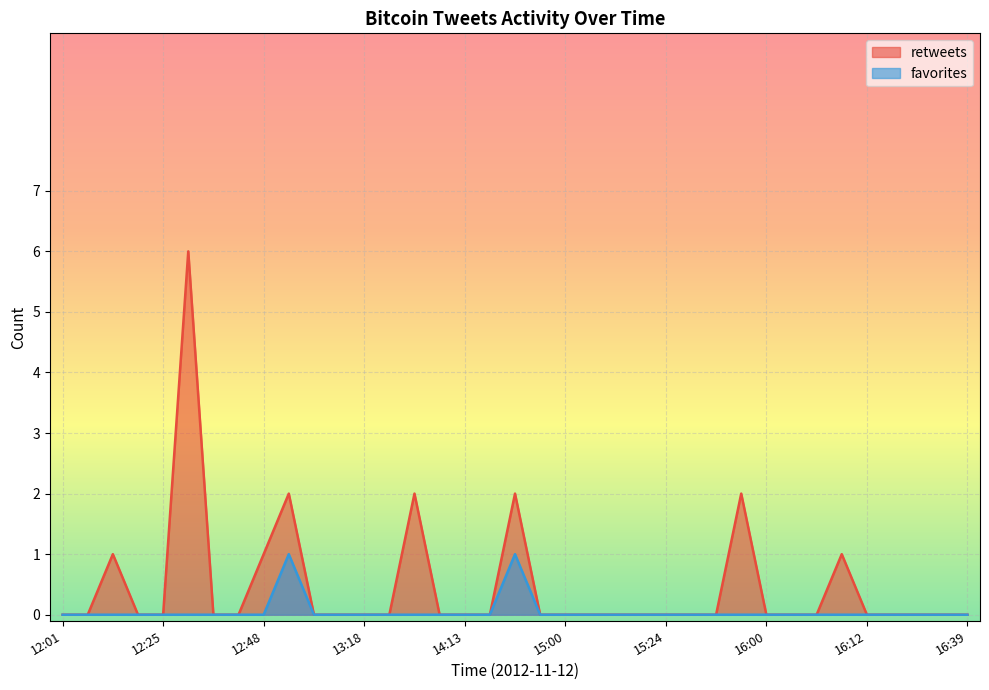

True or false: retweets and favorites intersect in this chart.

False